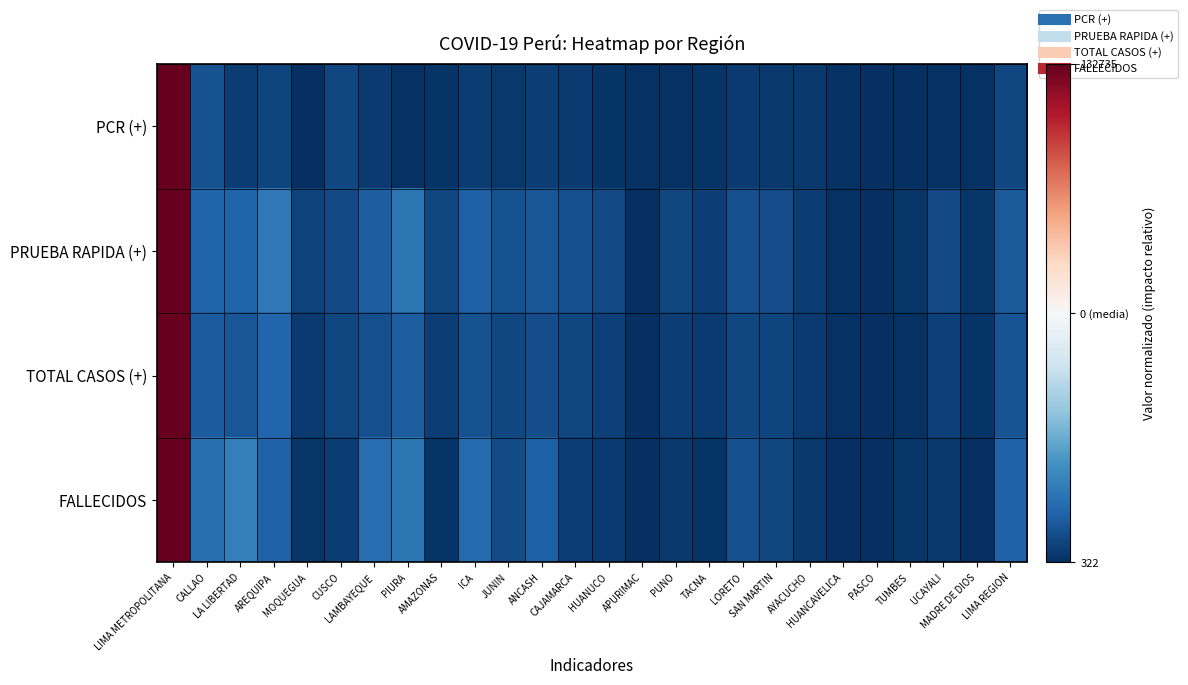

Which series has the largest range (max minus min)?

PCR (+)